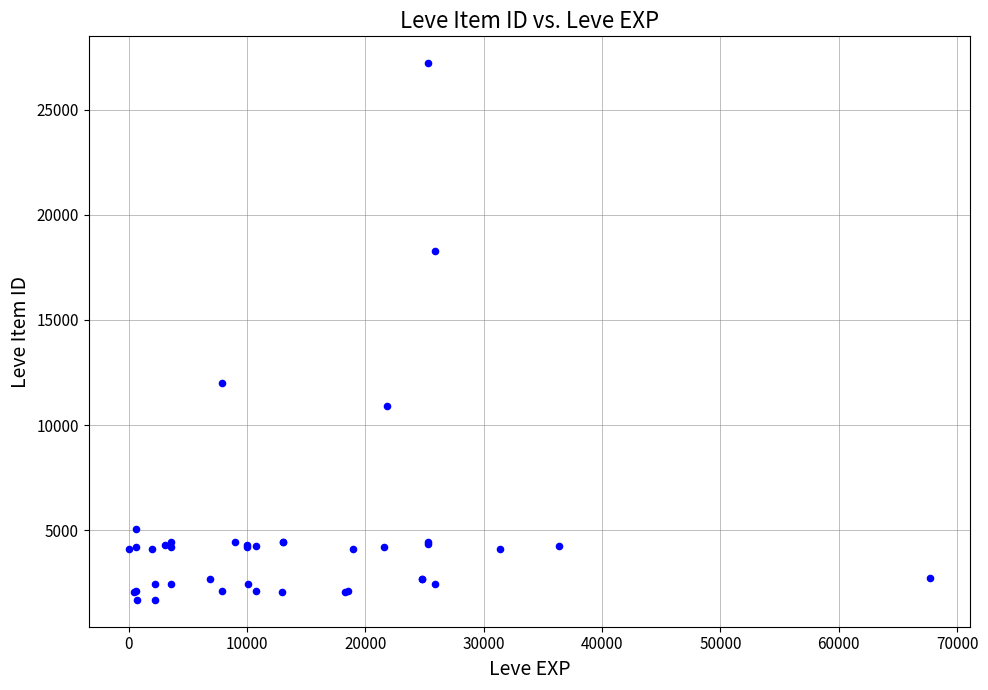

What Y value in the scatter plot is closest to 14448?

12018